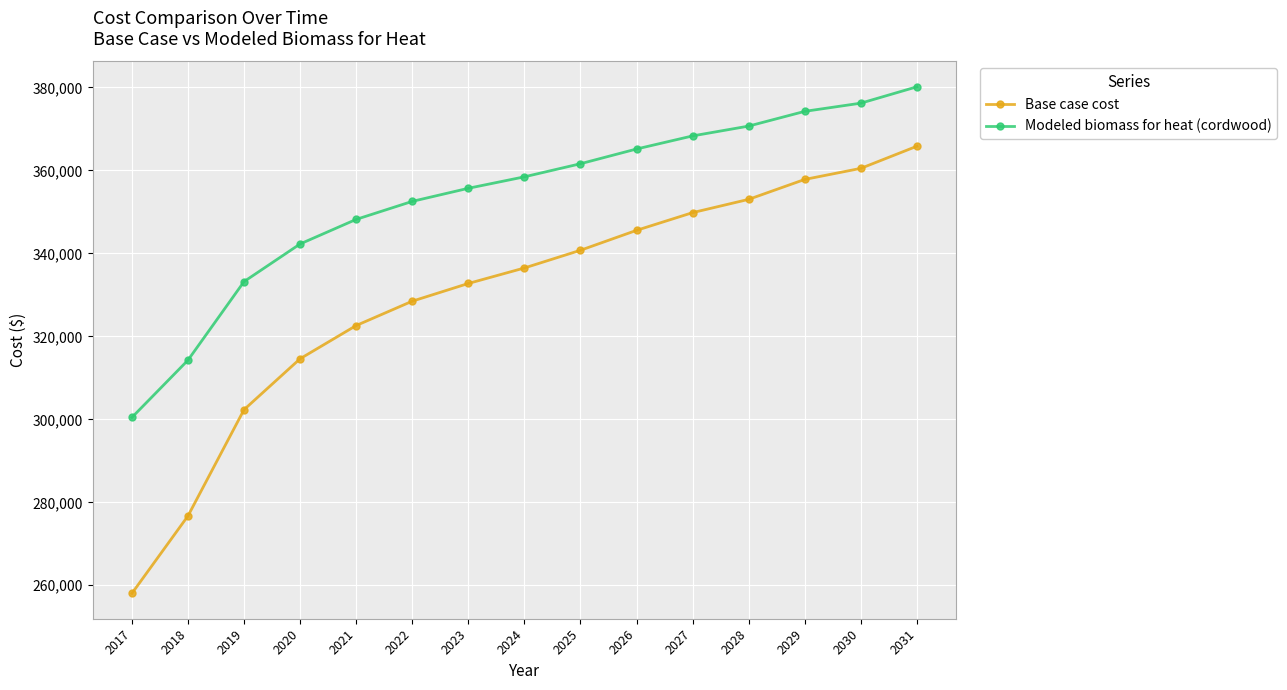

True or false: Base case cost and Modeled biomass for heat (cordwood) intersect in this chart.

False